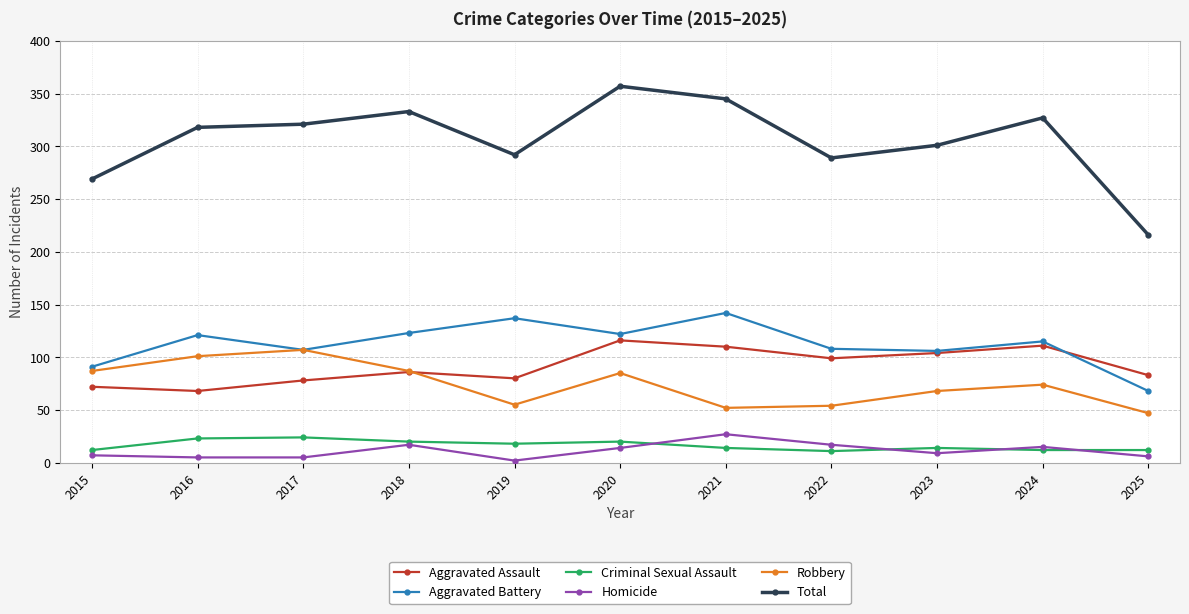

What value does the Homicide series have at 2023?

9